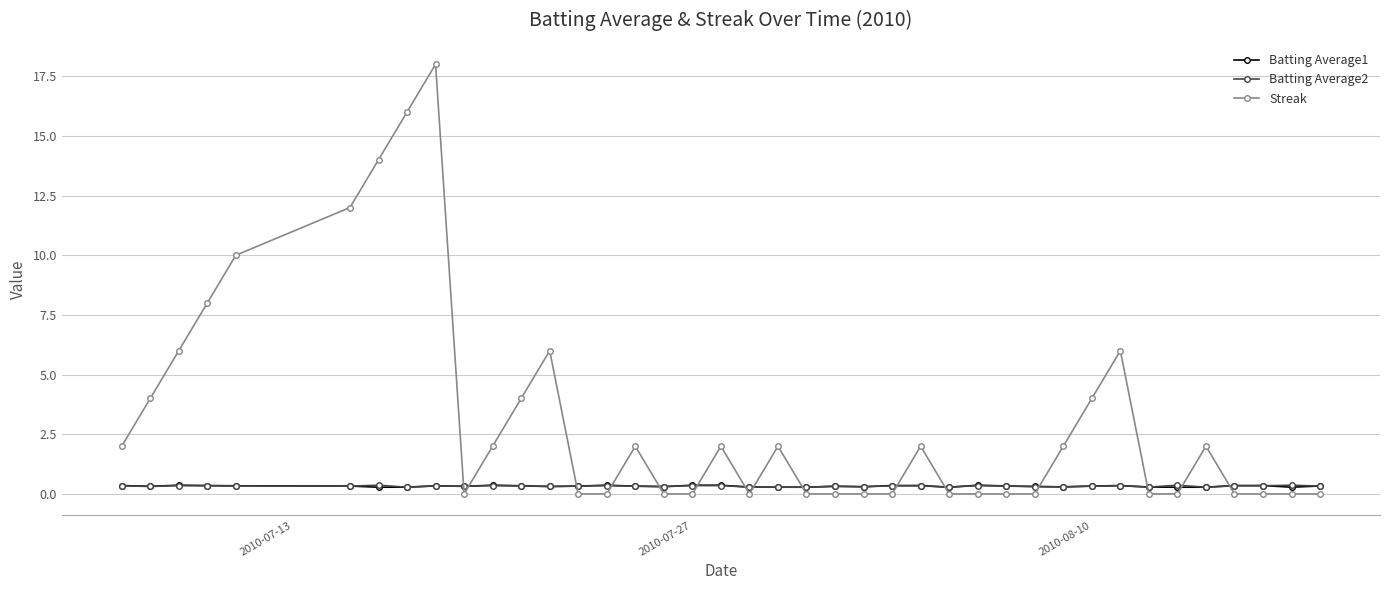

How many Batting Average2 values are between 0 and 1?

40